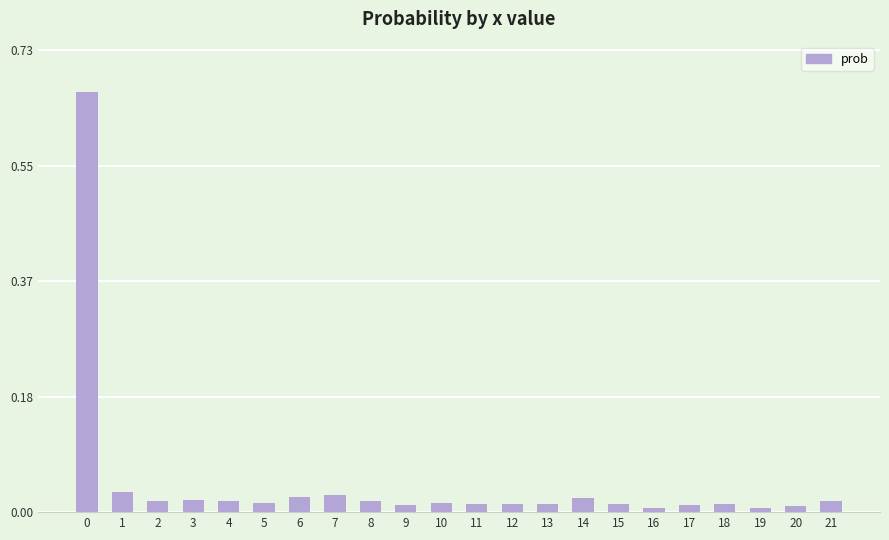

The chart shows a value of 0.0 at 15. True or false?

True